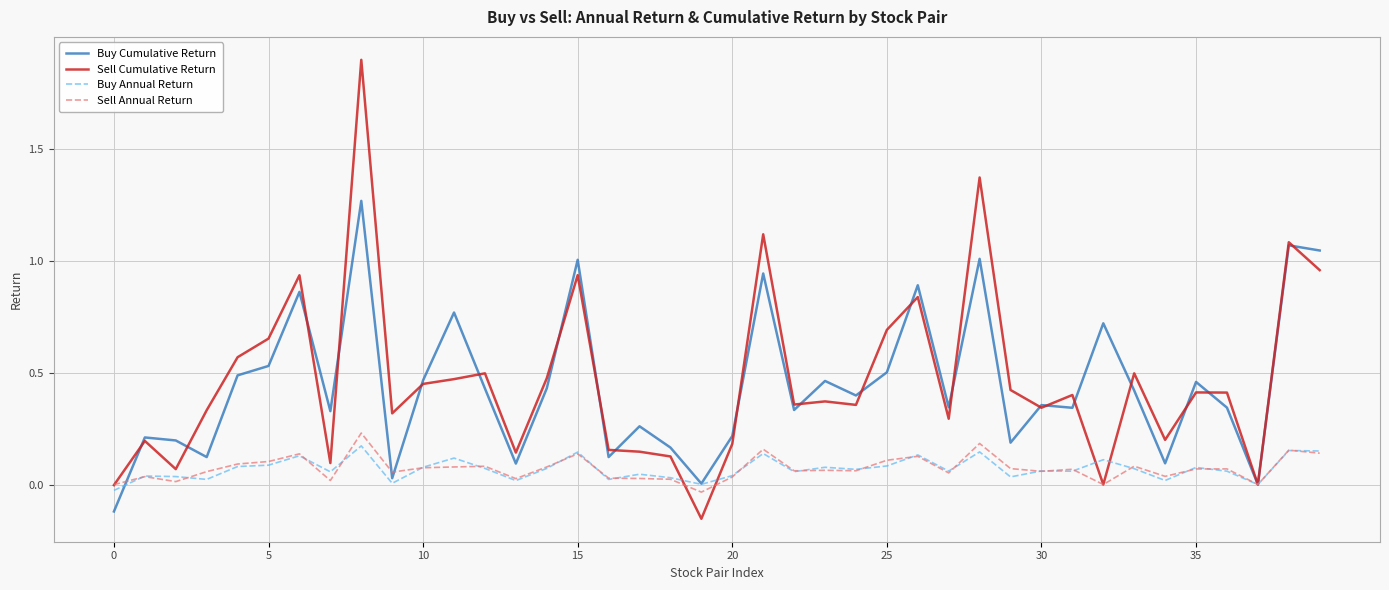

What is the greatest value displayed?

1.9